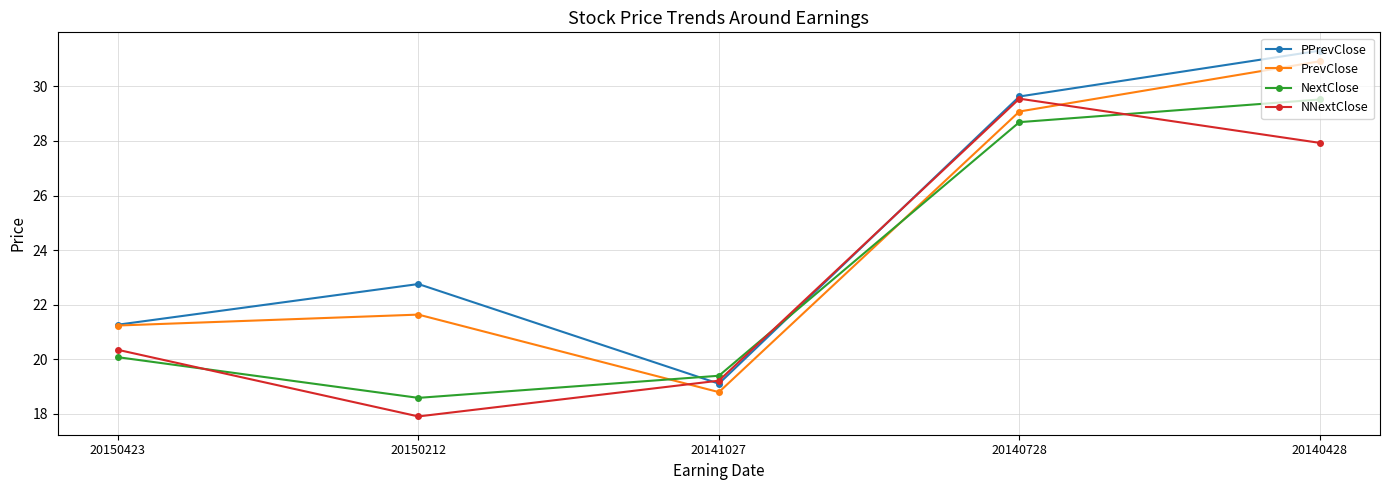

How many lines are shown in the chart?

4